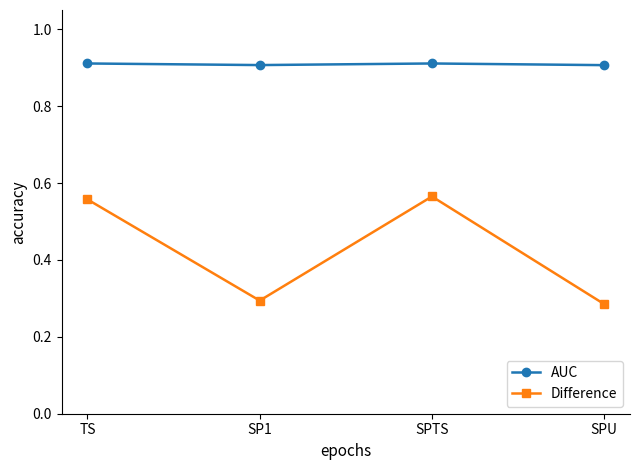

Which series changed the most between TS and SPU?

Difference